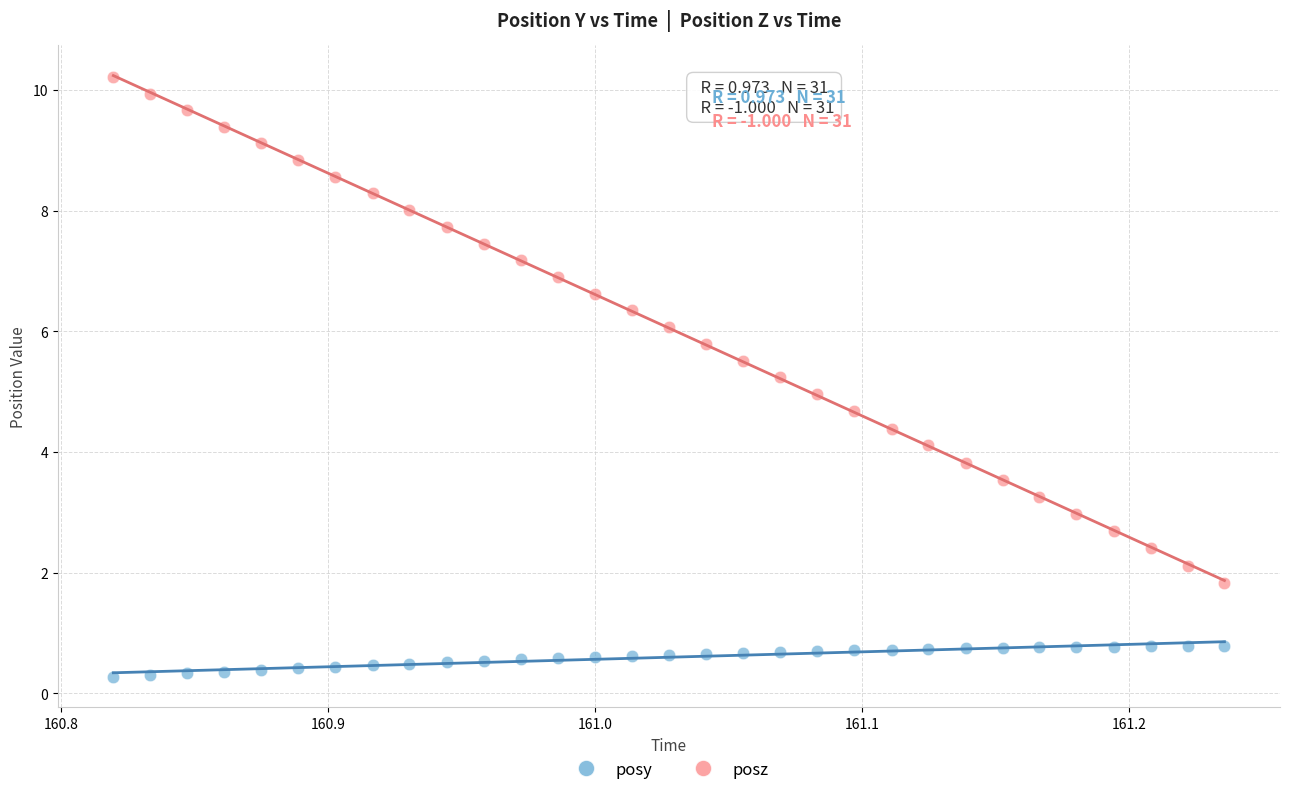

What are all the series names shown in the legend?

posy, posz